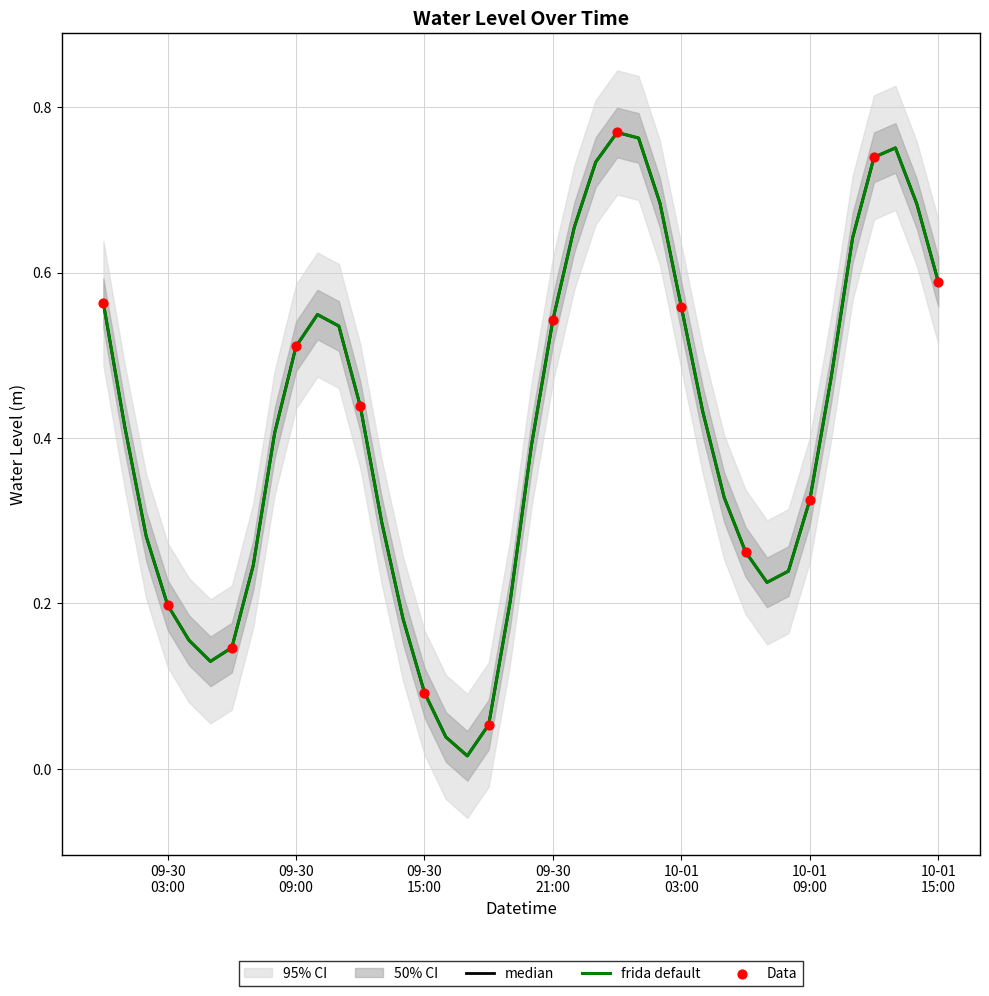

Between 2025-09-30 04:00:00 and 2025-09-30 14:00:00, which is larger?

2025-09-30 14:00:00